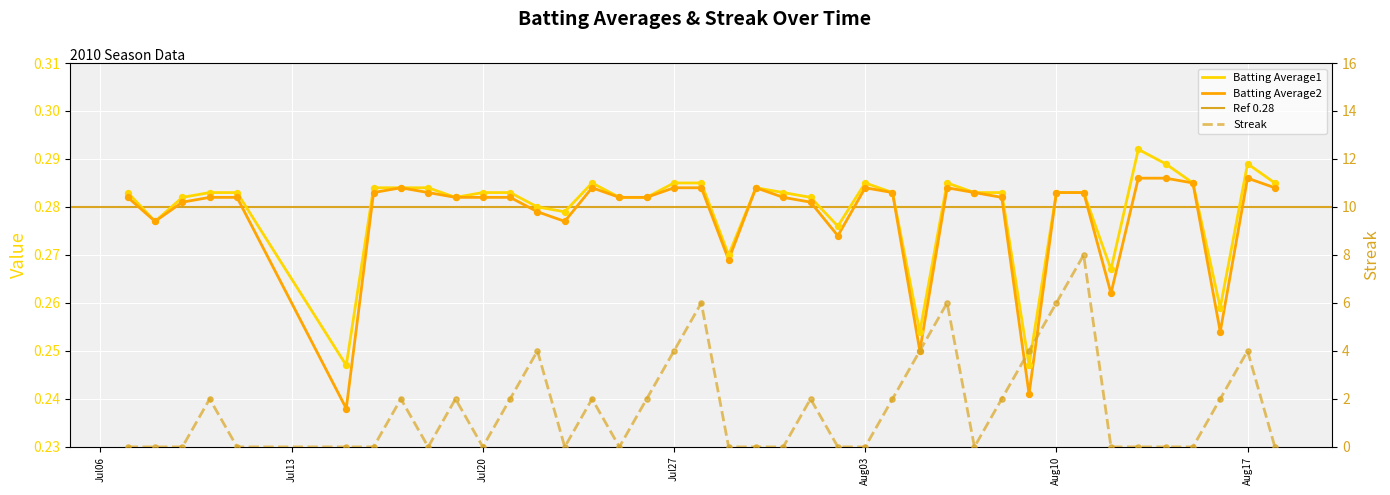

Which series has the largest total across all categories?

Streak